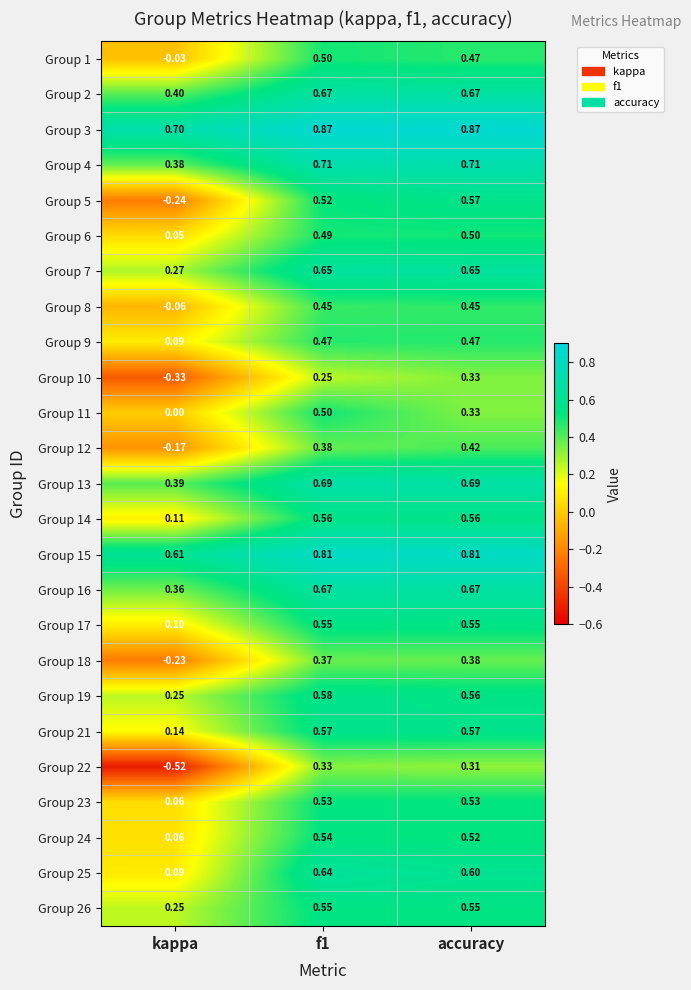

What is the total value across all series at kappa?

2.7